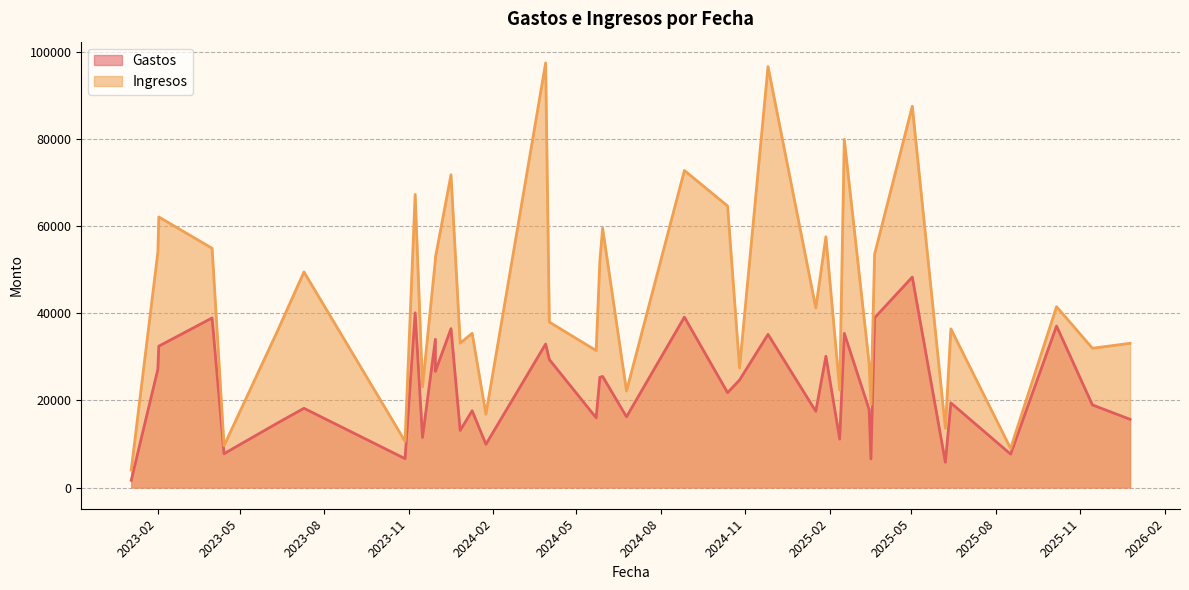

At which category does the chart reach its minimum across all series?

2023-01-03